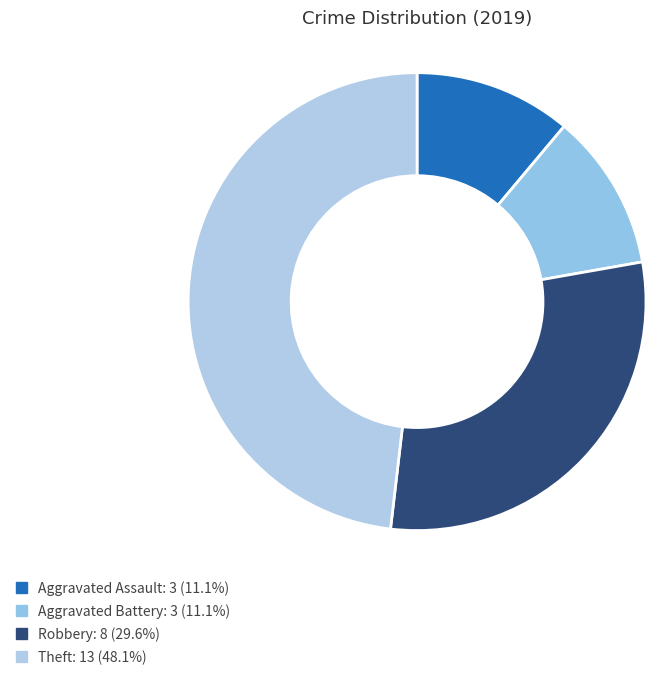

Count the number of slices in the pie.

4